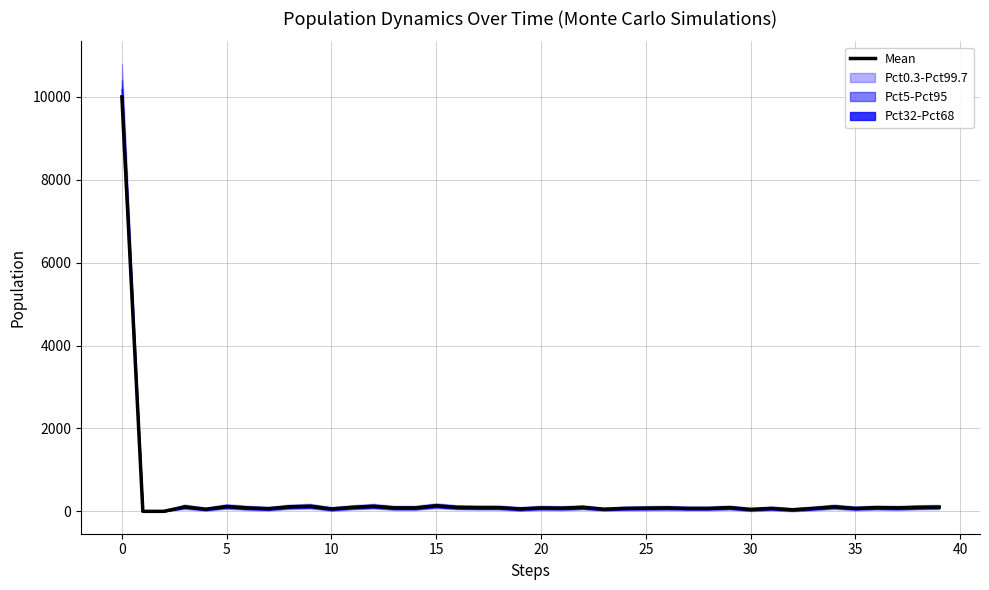

Which has a higher value, 28 or 19?

28